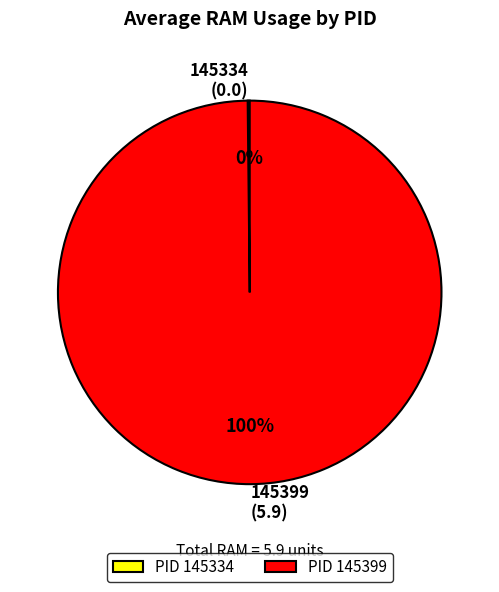

True or false: 145399 (5.9) accounts for 94% of the total.

False